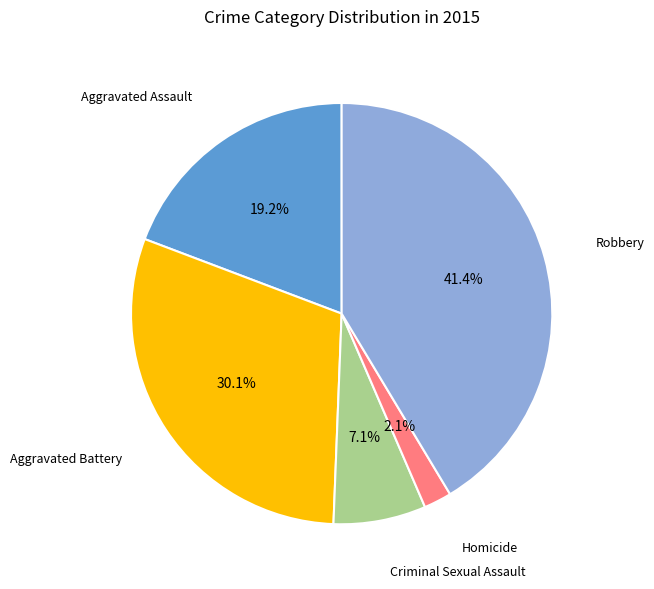

What percentage is NOT represented by Criminal Sexual Assault?

92.9%